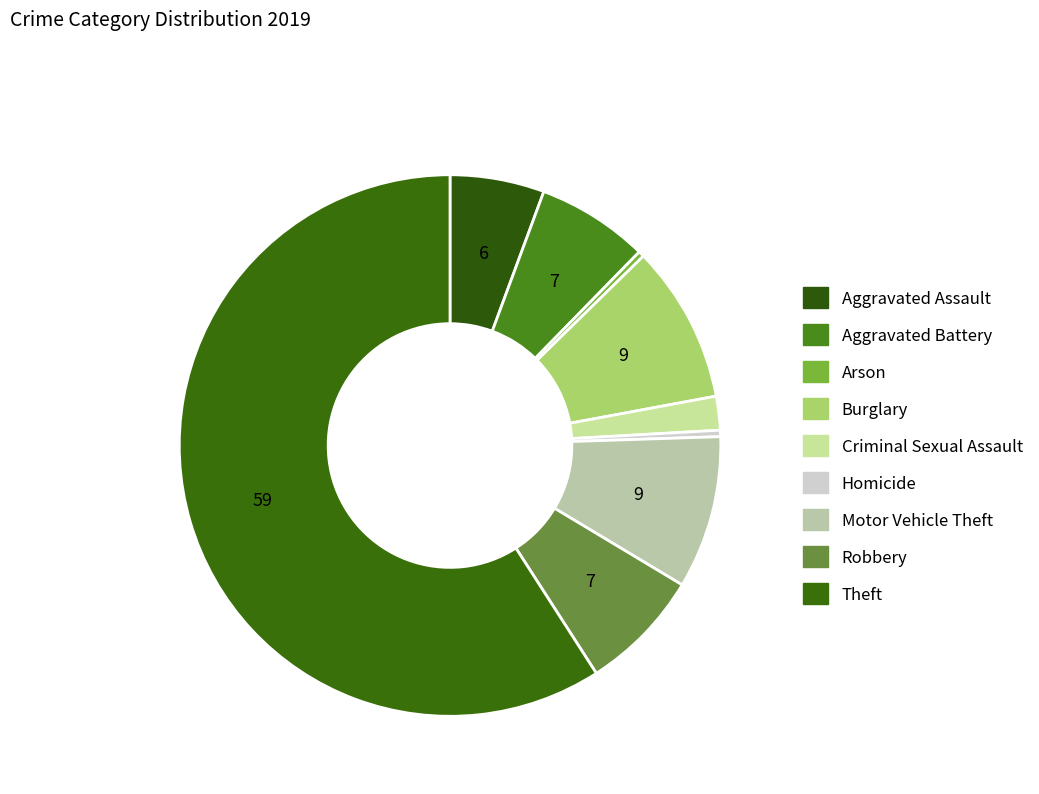

Is there a majority slice in this chart?

Yes